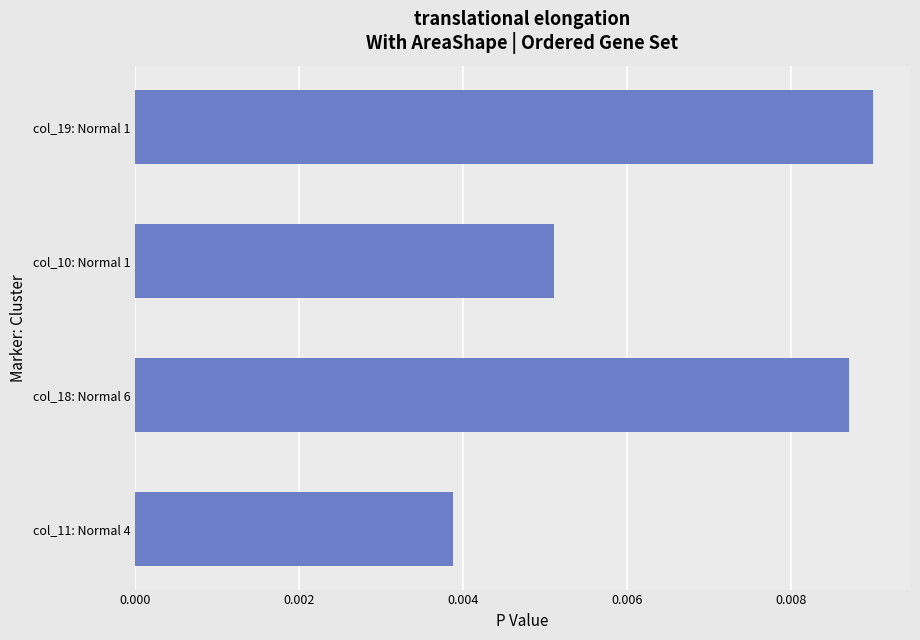

Which label corresponds to the smallest value in the chart?

col_11: Normal 4